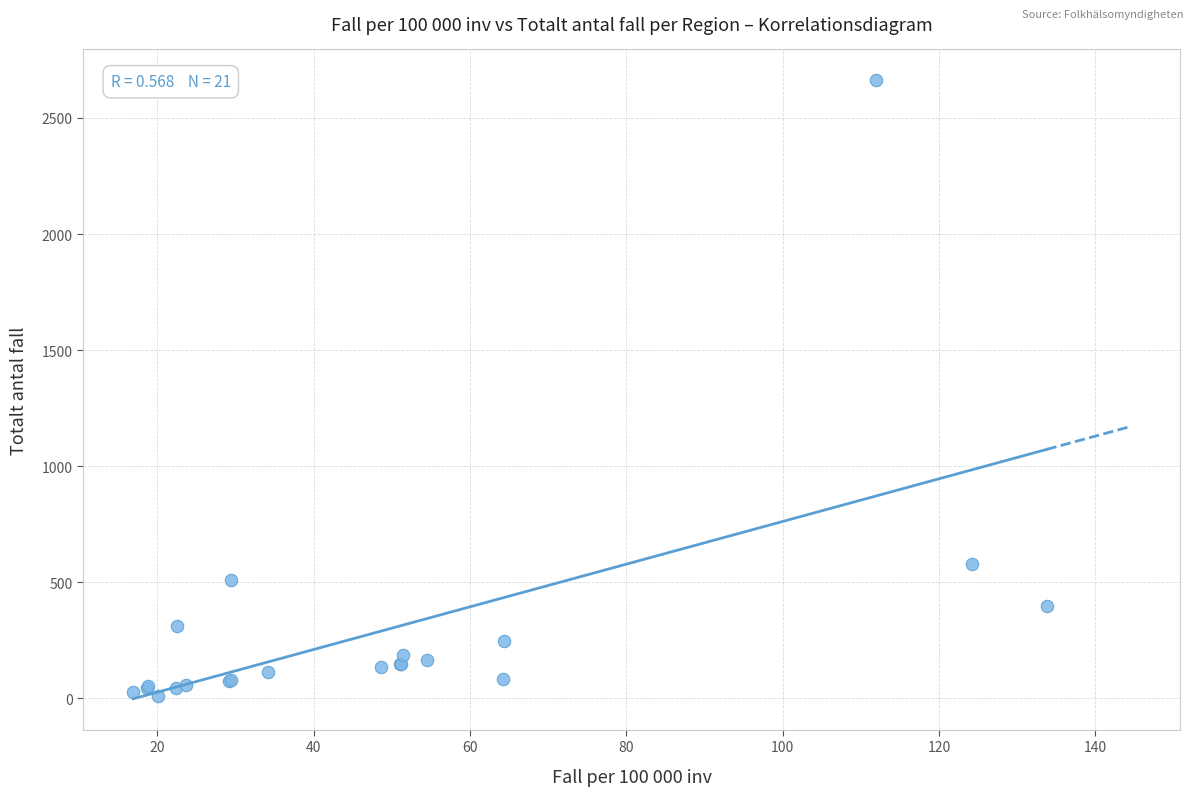

What Y value in the scatter plot is closest to 1337?

578